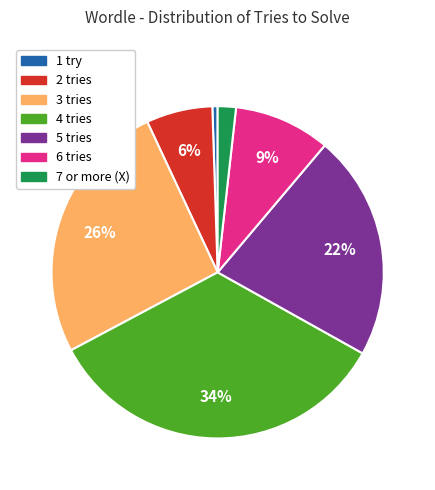

The 6 tries slice represents 9% of the pie. True or false?

True